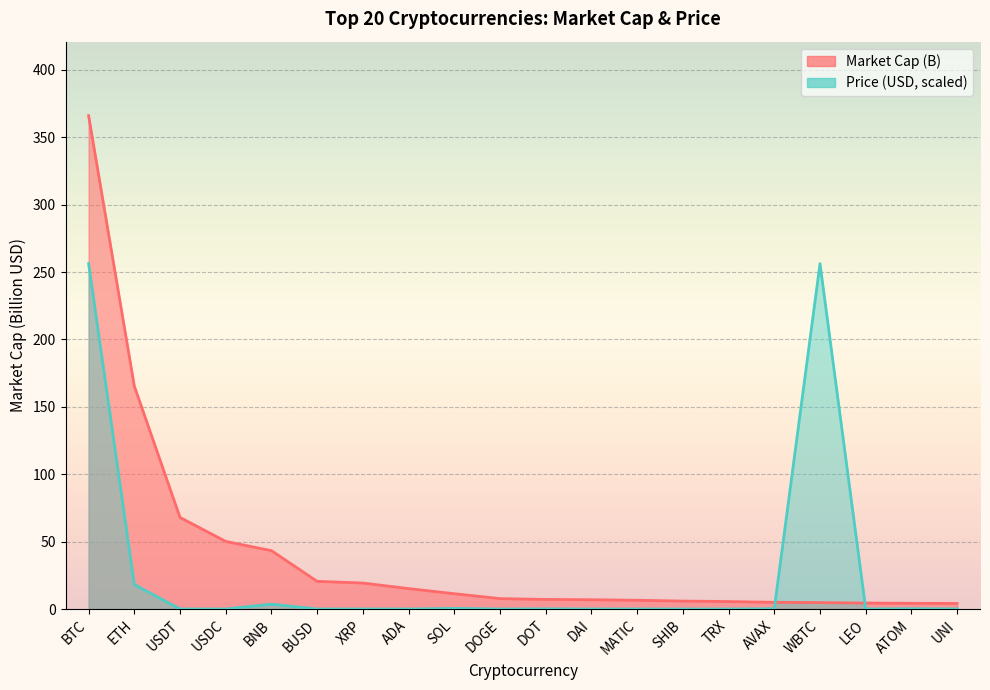

What are all the series names shown in the legend?

Market Cap (B), Price (USD)